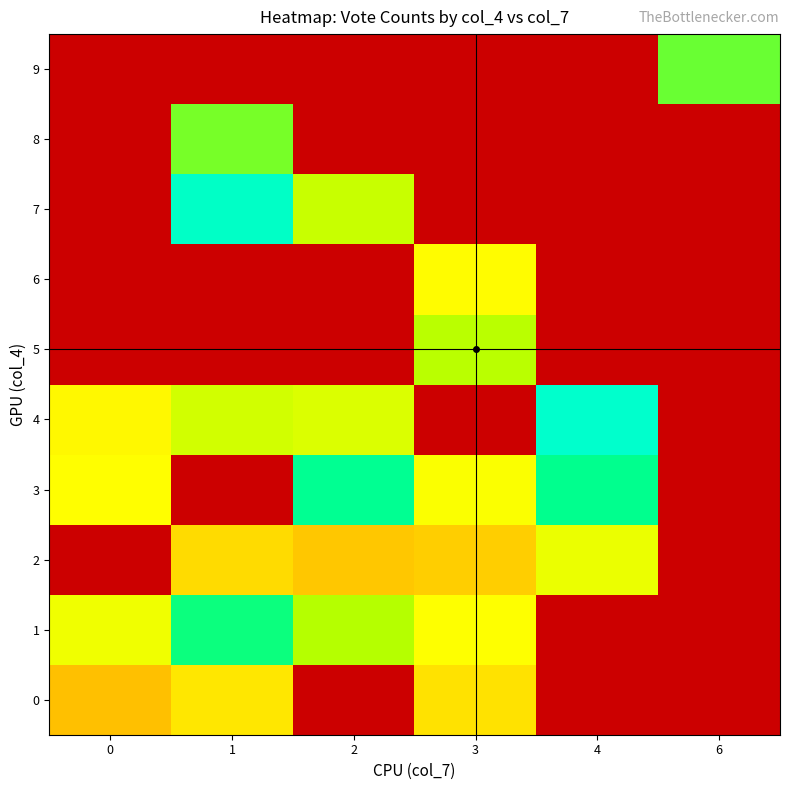

Which has a higher value, 0 or 2?

2